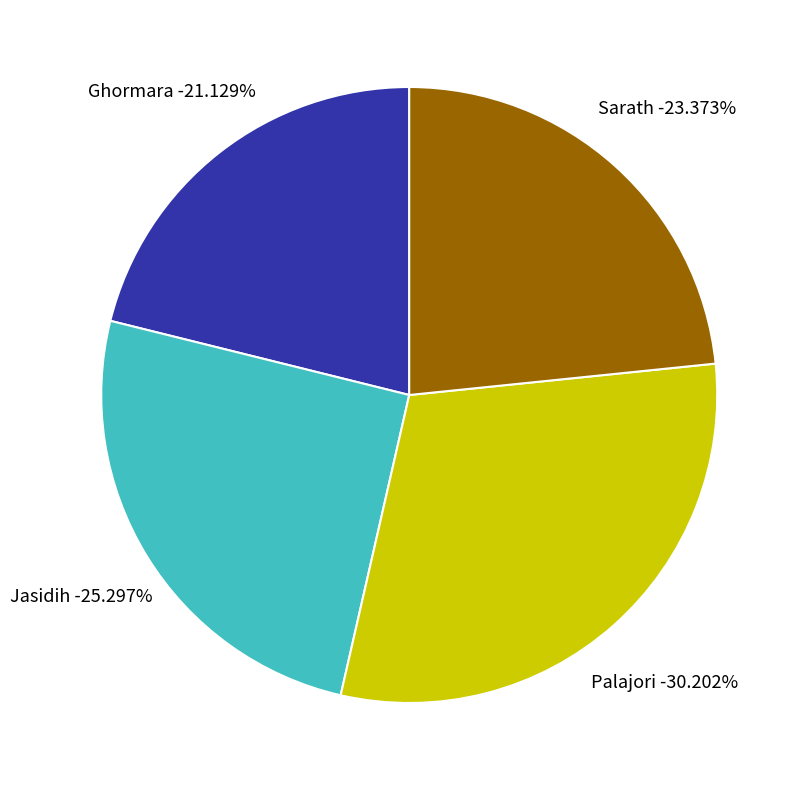

How many slices are in this pie chart?

4